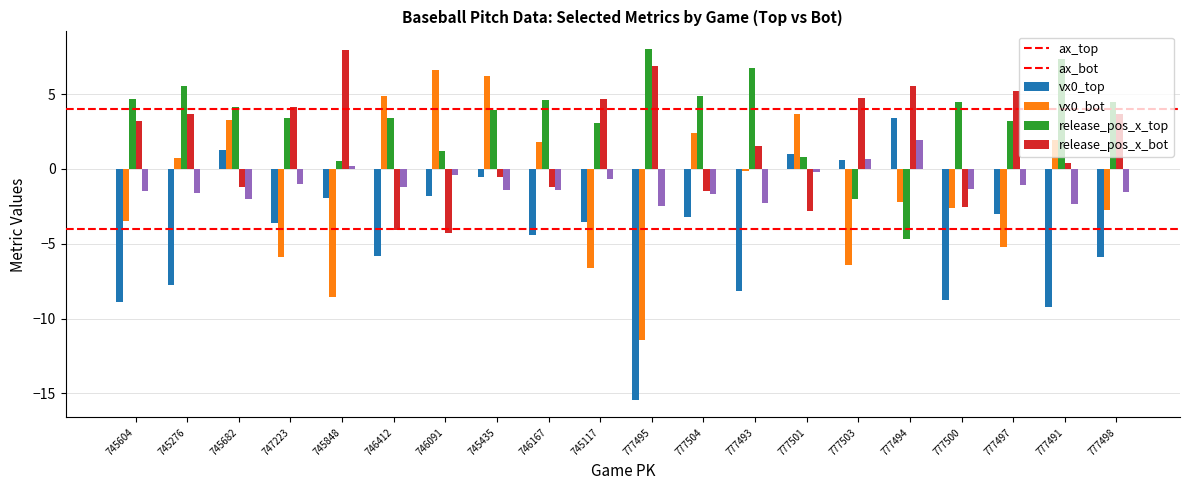

Are the bars horizontal?

No